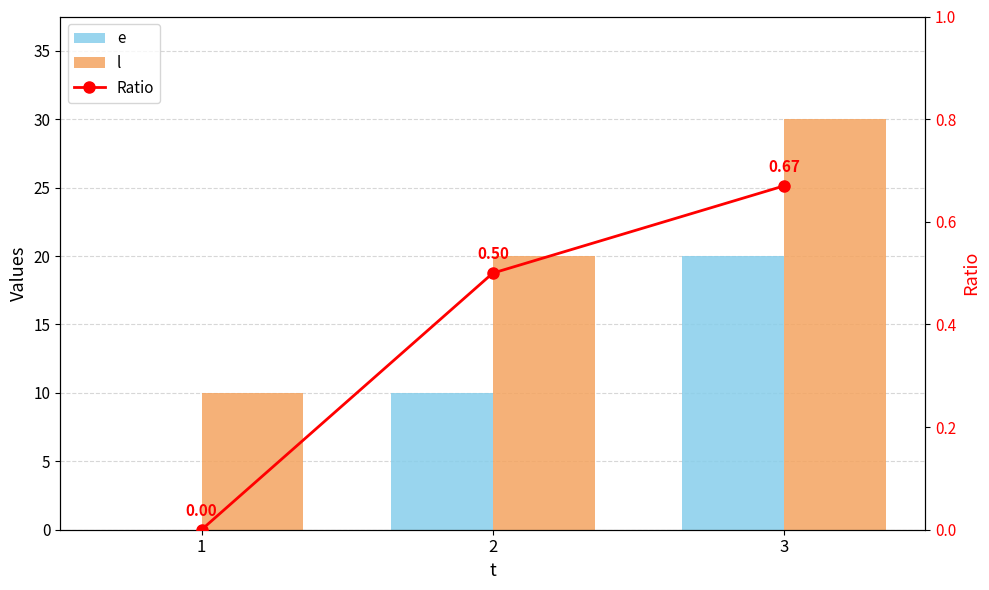

At which label does Ratio reach its peak?

3